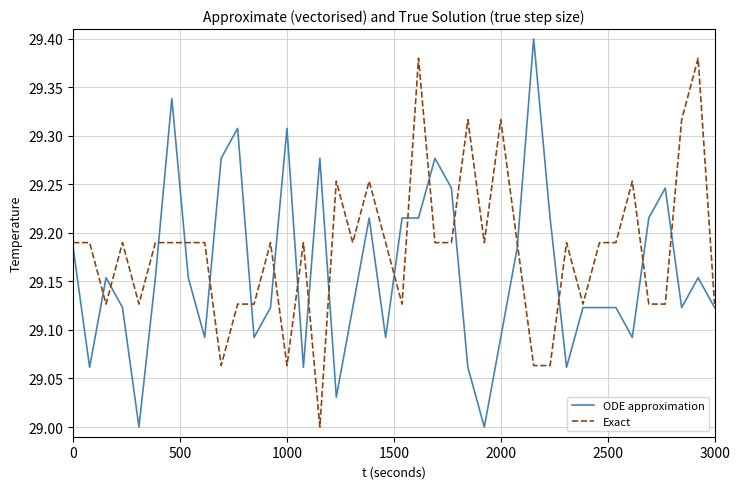

How many categories are shown in the chart?

40